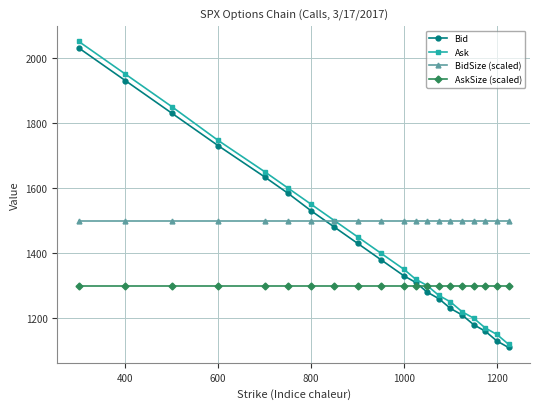

Which series has the largest total across all categories?

BidSize (scaled)